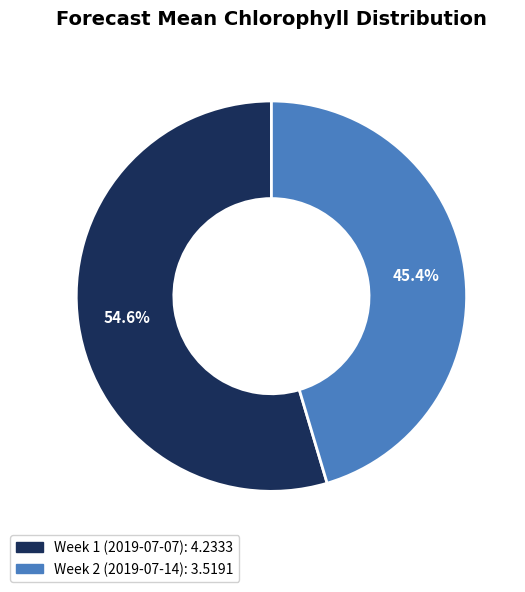

To the nearest percent, what is the difference between the Week 1 (2019-07-07) and Week 2 (2019-07-14) slice percentages?

9%